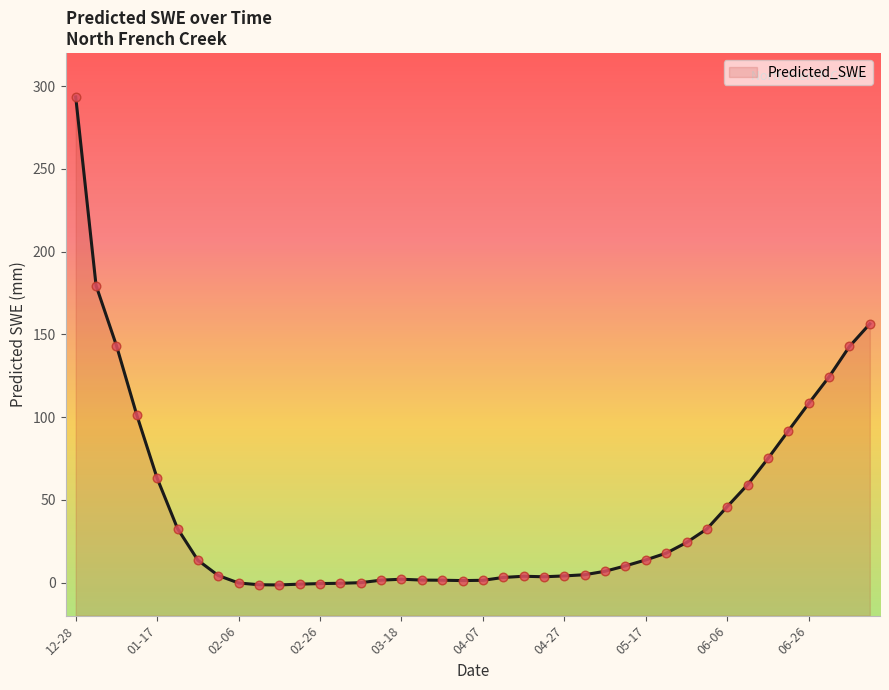

Between 2009-03-23 and 2009-04-07, which is larger?

2009-03-23